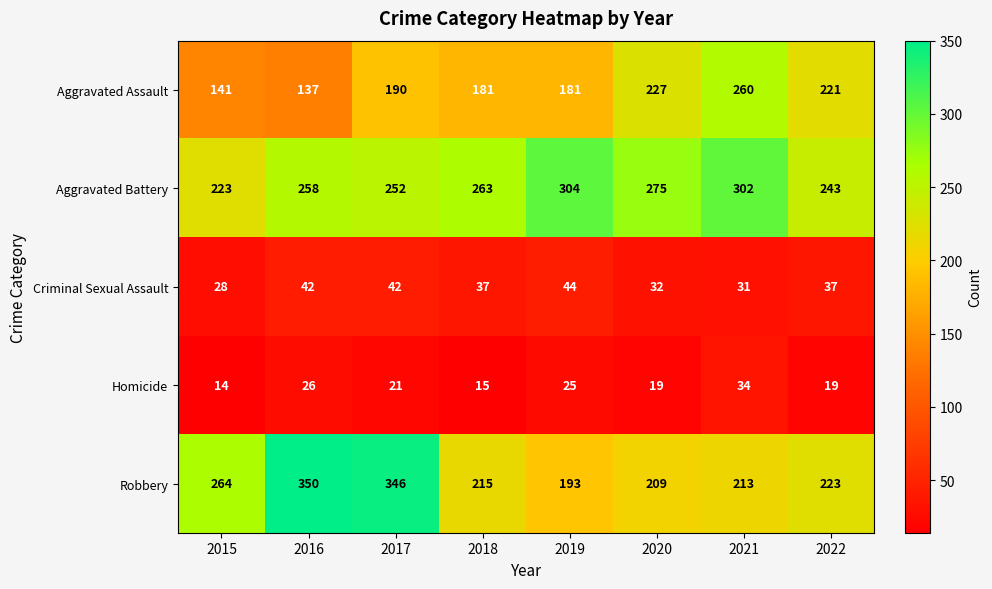

What is the minimum value shown in the chart?

14